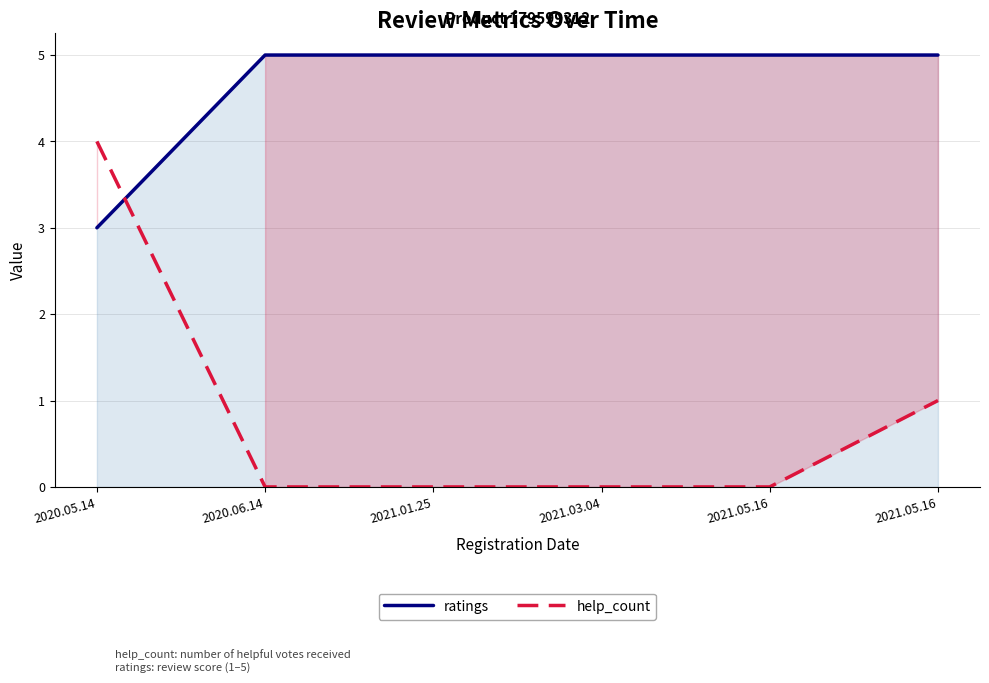

What is the value of the ratings point at the 1st from the left?

3